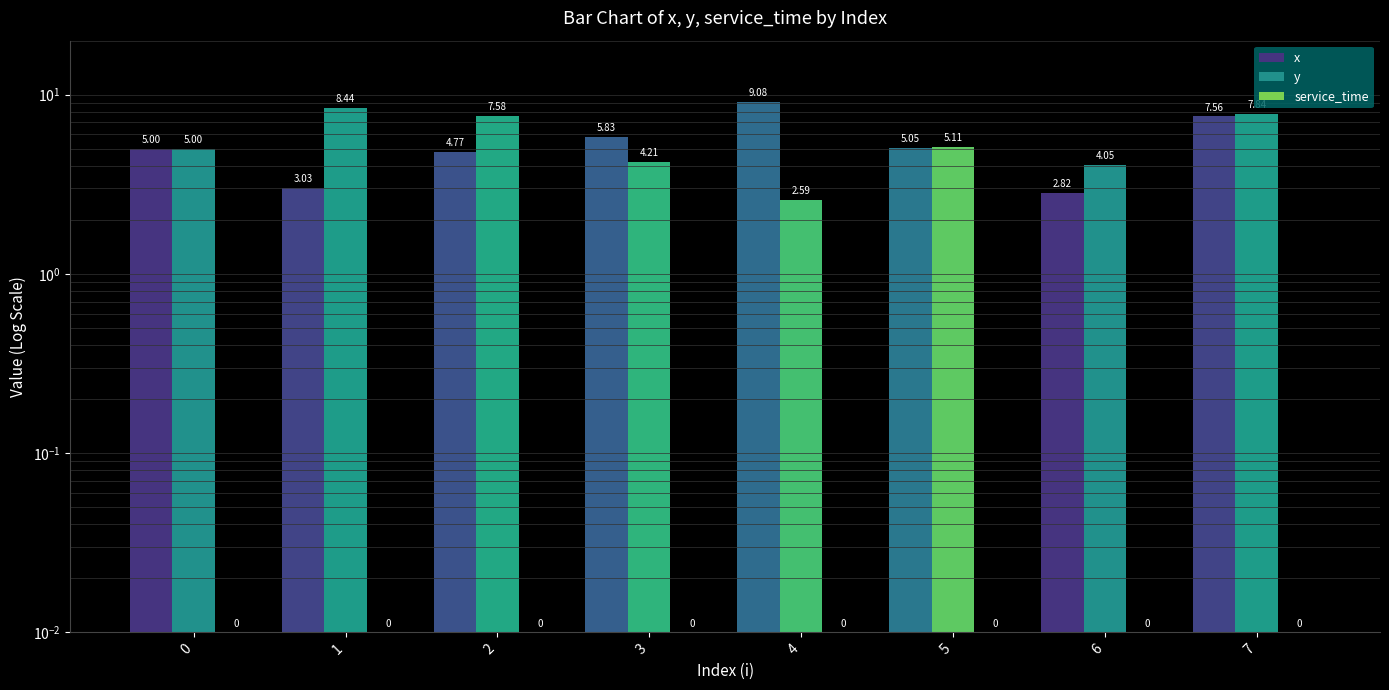

Which series changed the most between 3 and 5?

y